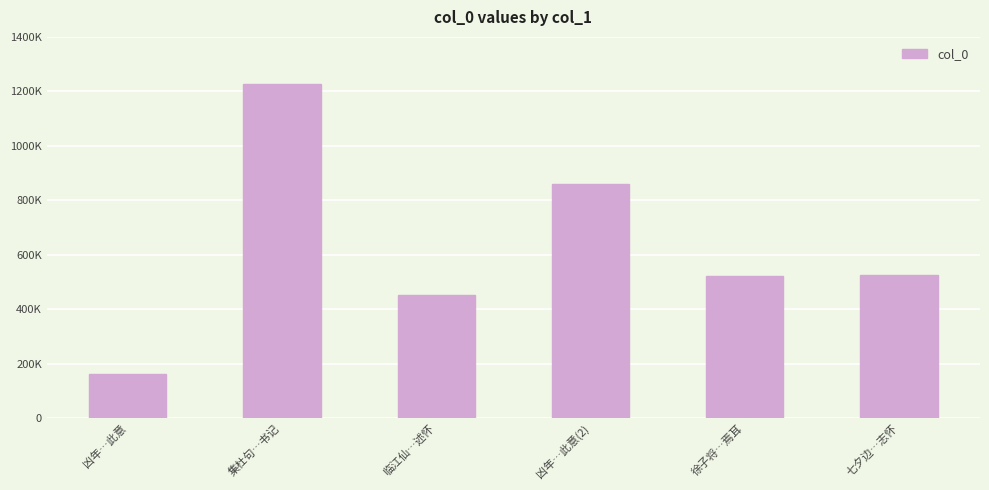

What is the change in value from 凶年…此意 to 凶年…此意(2)?

+700212